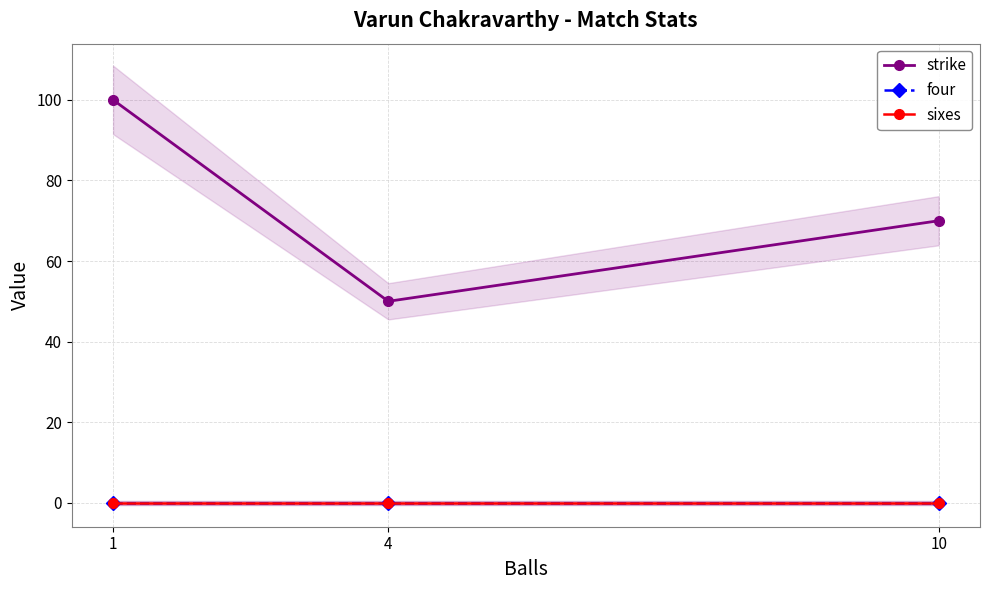

Which label corresponds to the smallest value in the chart?

1